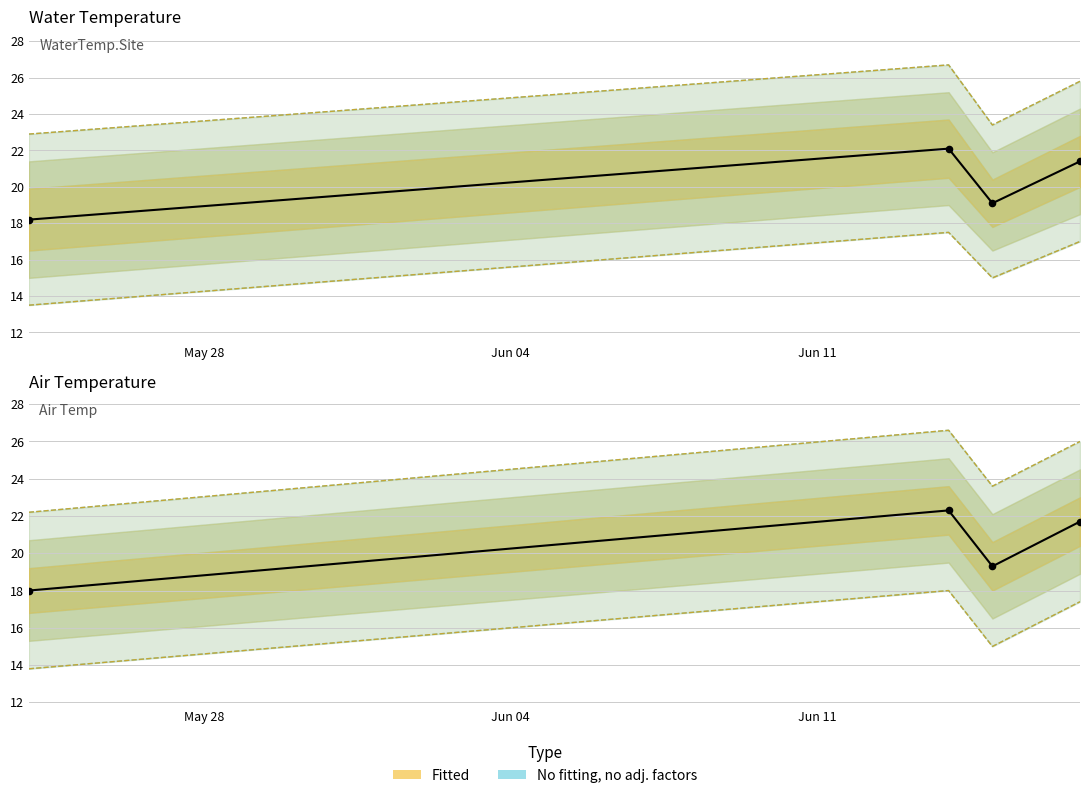

What is the total value across all series at Jun 11?

38.4